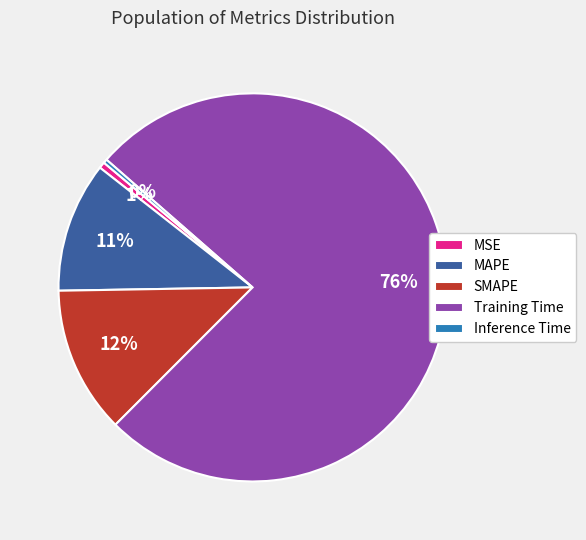

Which has a higher value, MAPE or SMAPE?

SMAPE